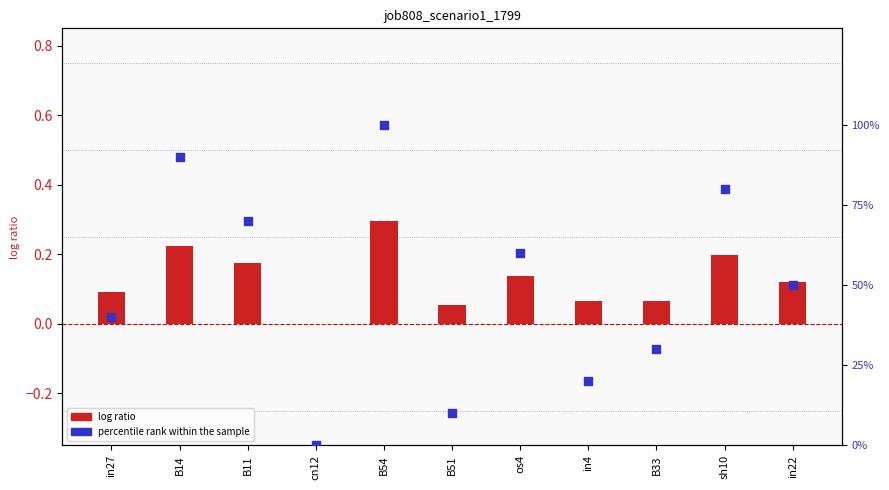

Which series has the largest total across all categories?

percentile rank within the sample